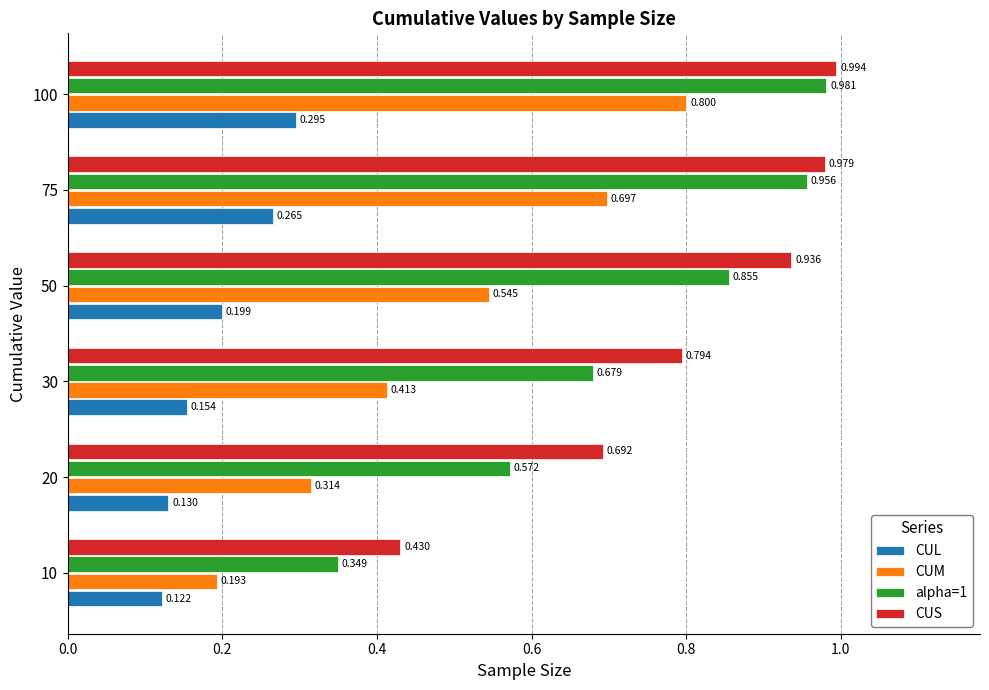

List the series in order of their peak value, lowest first.

CUL, CUM, alpha=1, CUS